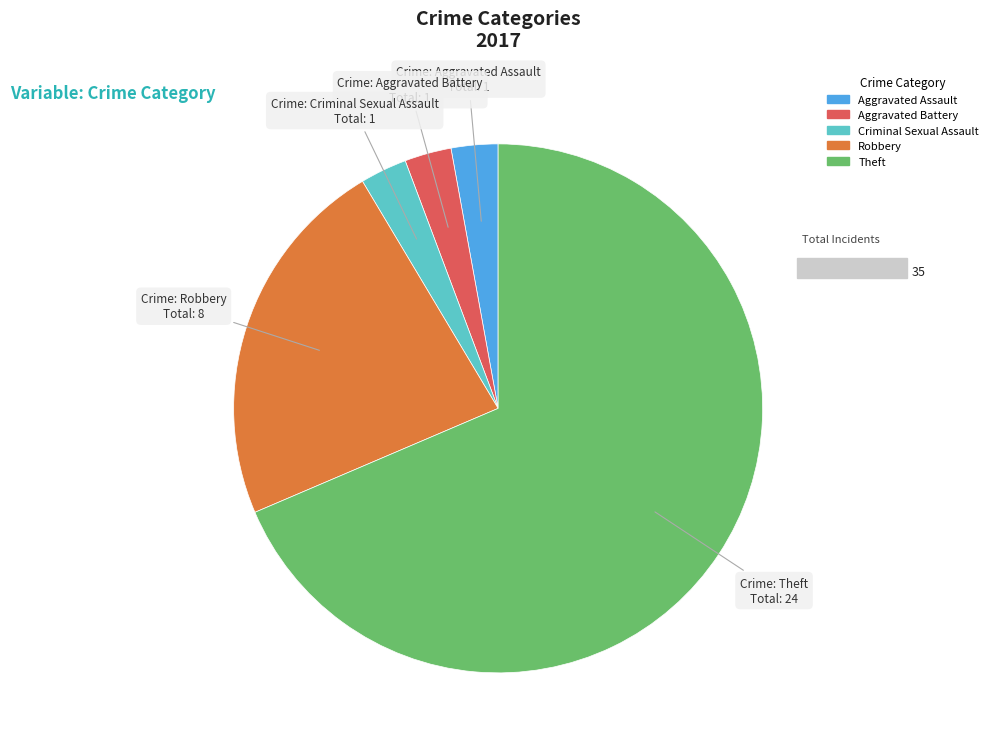

Combined, do Aggravated Battery and Robbery account for over 50%?

No